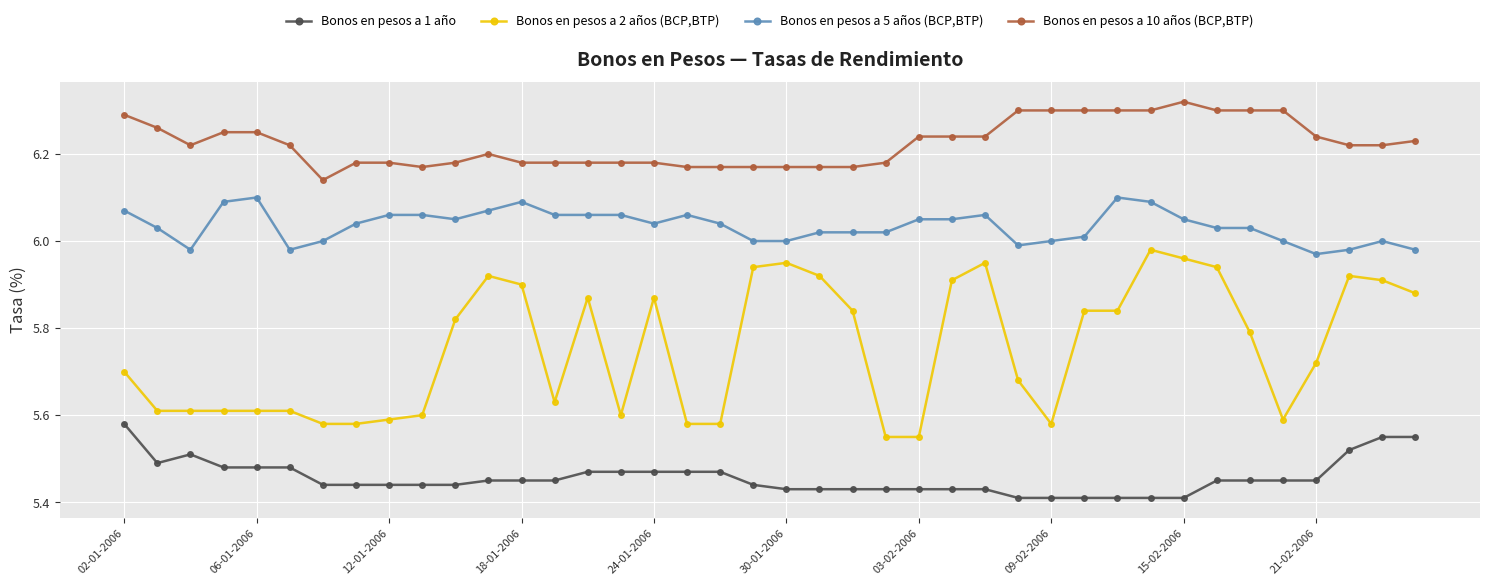

Rank the series by their maximum value, from lowest to highest.

Bonos en pesos a 1 año, Bonos en pesos a 2 años (BCP,BTP), Bonos en pesos a 5 años (BCP,BTP), Bonos en pesos a 10 años (BCP,BTP)